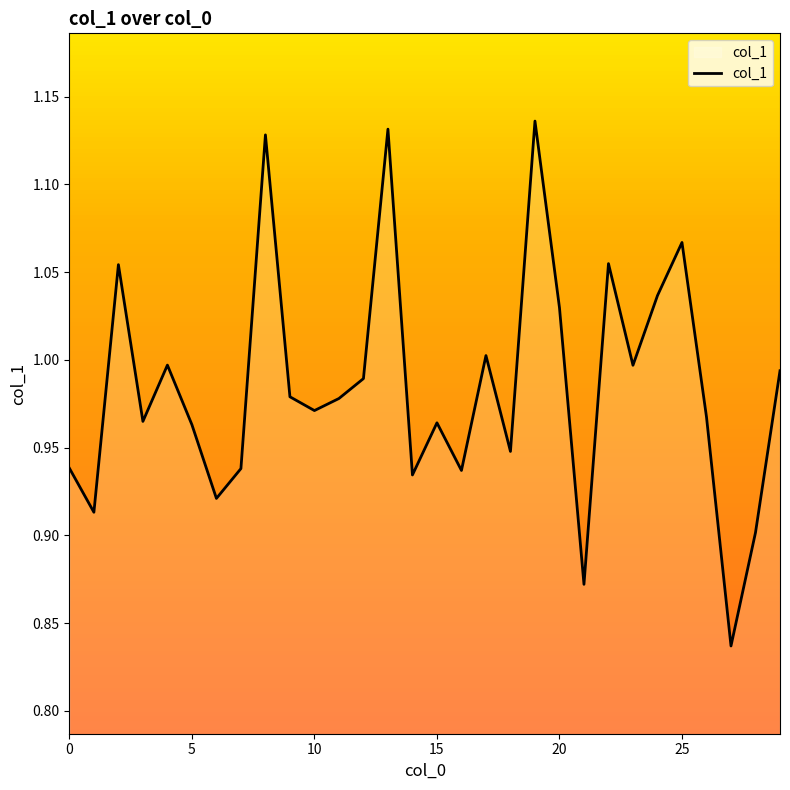

What is the difference between the maximum and minimum values?

0.3